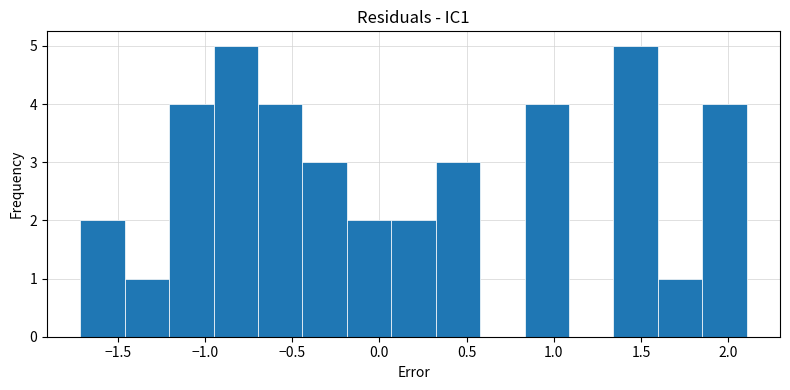

Reading left to right, transcribe this chart: for each bar, give the range it covers on the x-axis and its height. Neither the bar edges nor the heights are printed on the chart, so give them approximately, as read against the axes.

-1.70 to -1.45: 2
-1.45 to -1.20: 1
-1.20 to -0.95: 4
-0.95 to -0.70: 5
-0.70 to -0.45: 4
-0.45 to -0.20: 3
-0.20 to 0.05: 2
0.05 to 0.30: 2
0.30 to 0.60: 3
0.60 to 0.85: 0
0.85 to 1.10: 4
1.10 to 1.35: 0
1.35 to 1.60: 5
1.60 to 1.85: 1
1.85 to 2.10: 4